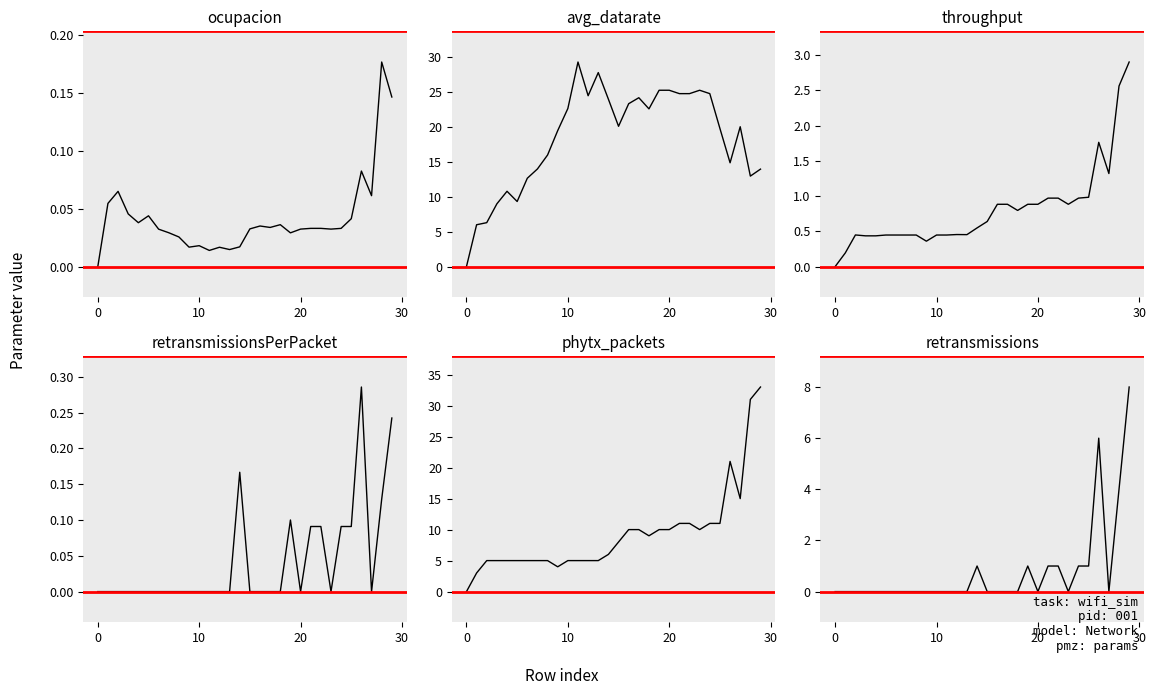

How many values in phytx_packets are above zero?

29